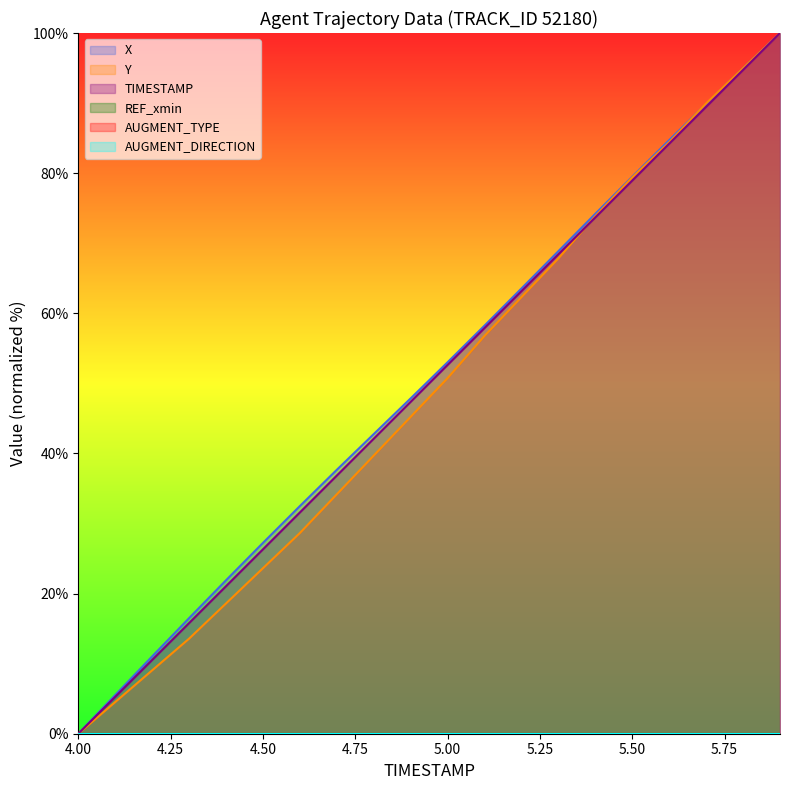

Which has a higher value, 5.6 or 5.2?

5.6